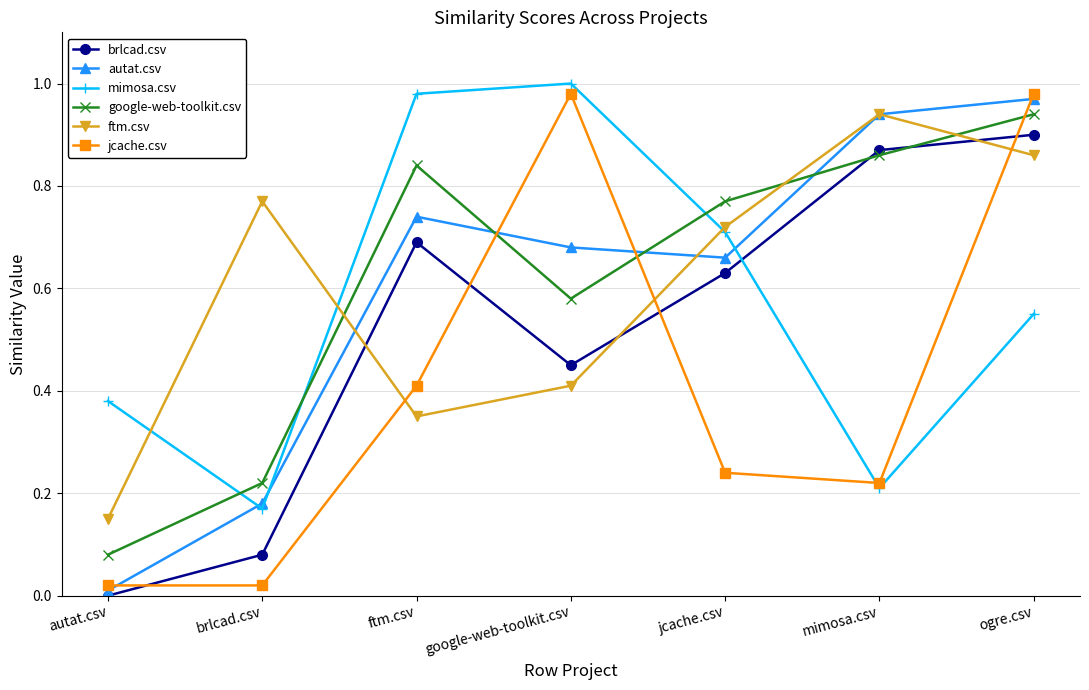

What is the sum of all autat.csv values?

4.2